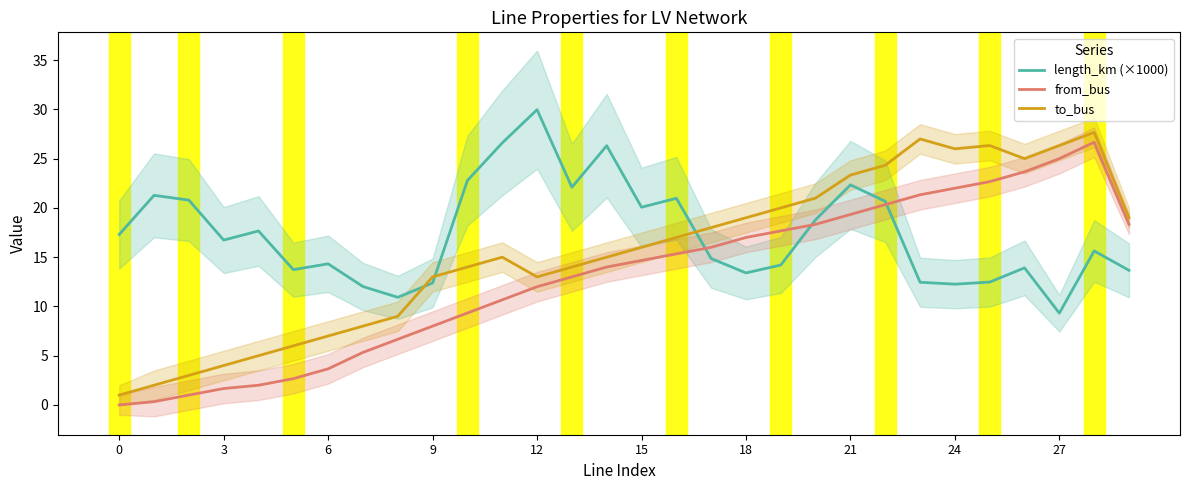

Is it true that to_bus equals 15.0 at 11?

True